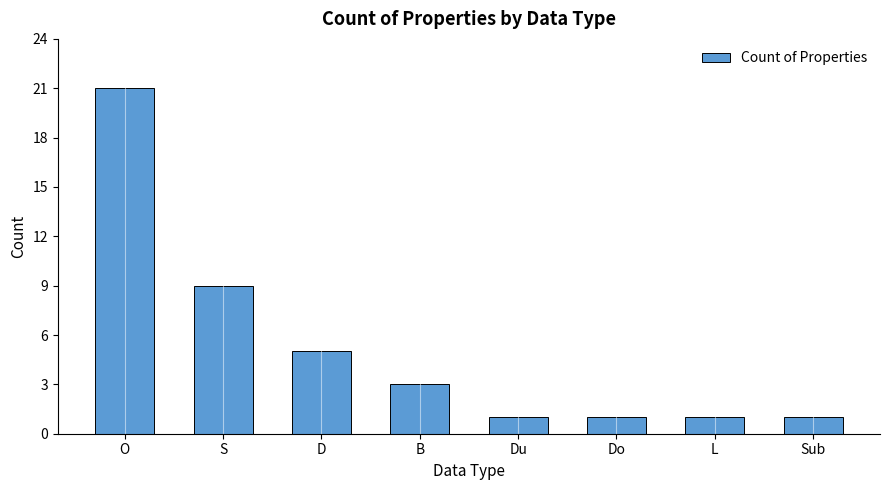

How many values are below 3?

4